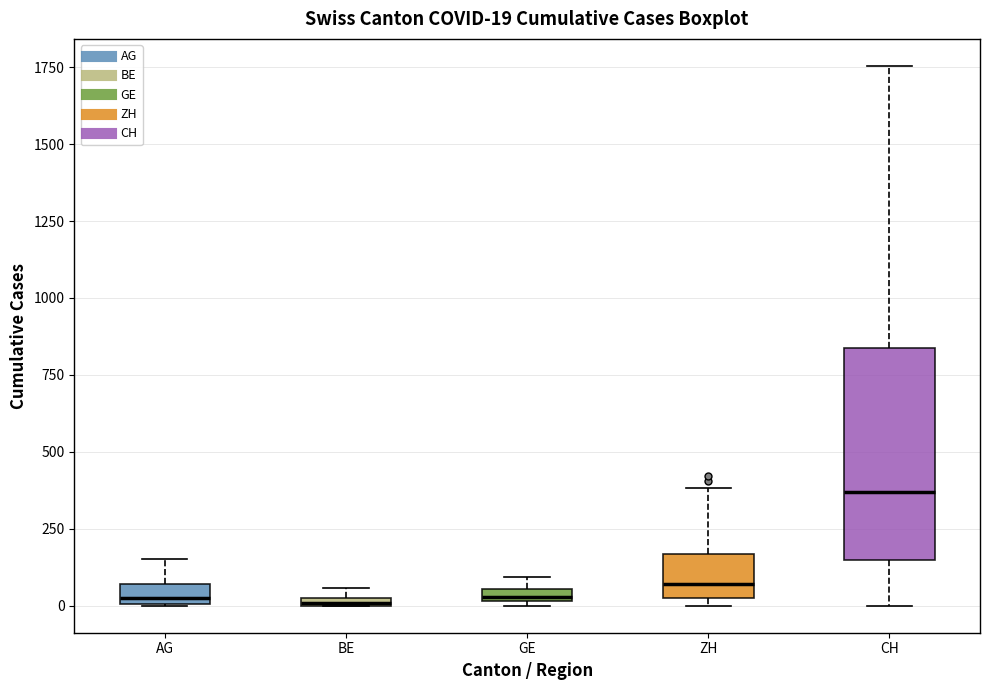

Comparing the boxes themselves (not the whiskers), which one is the tallest?

CH